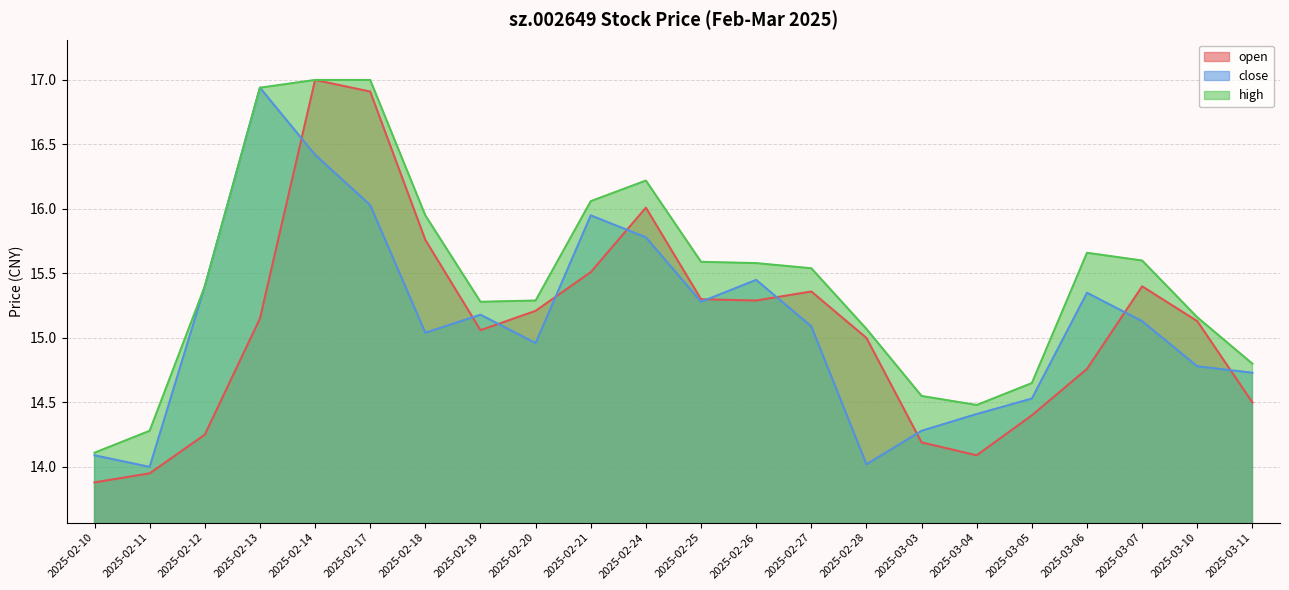

At how many categories does at least one series exceed 14?

22